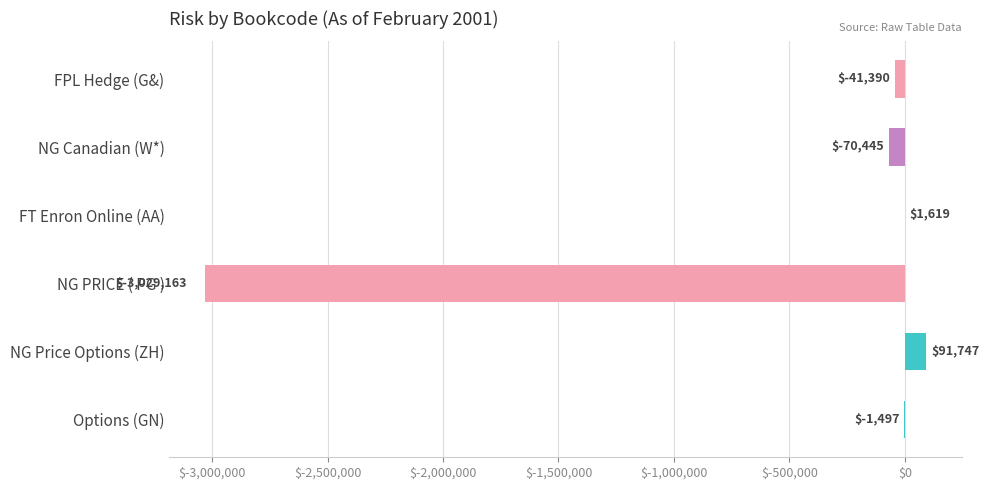

What is the sum of all values?

-3049128.9